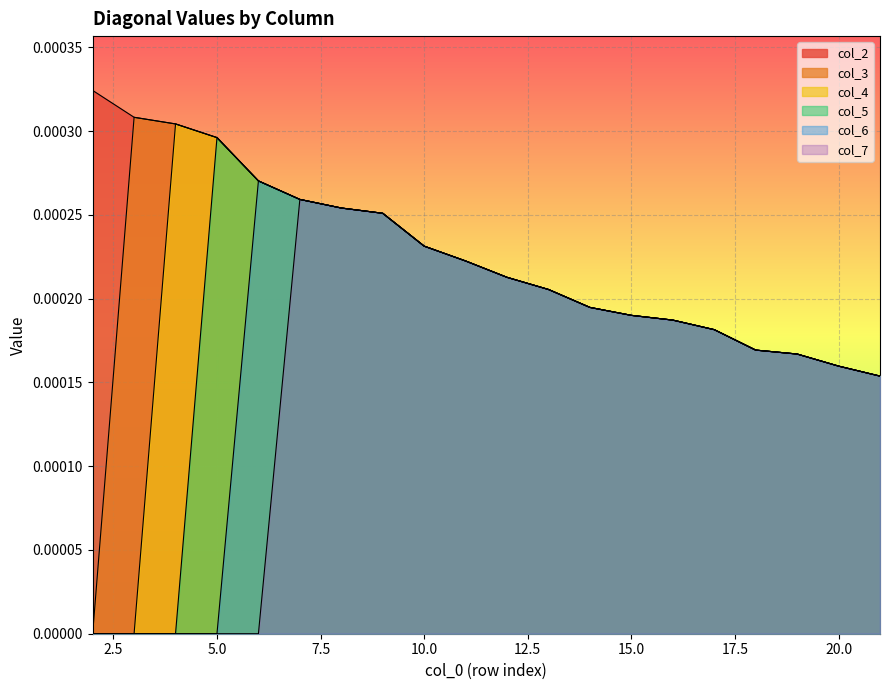

At which category is the sum across all series the highest?

7